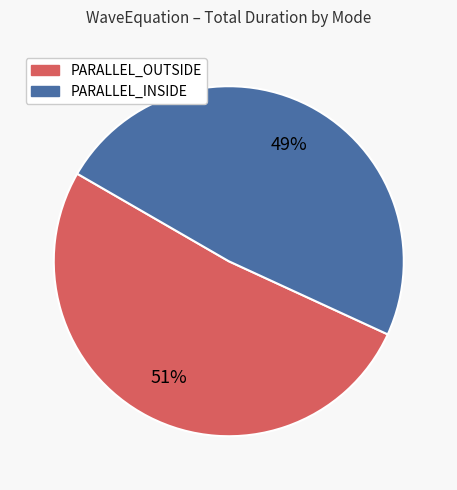

To the nearest percent, what is the average slice percentage?

50%